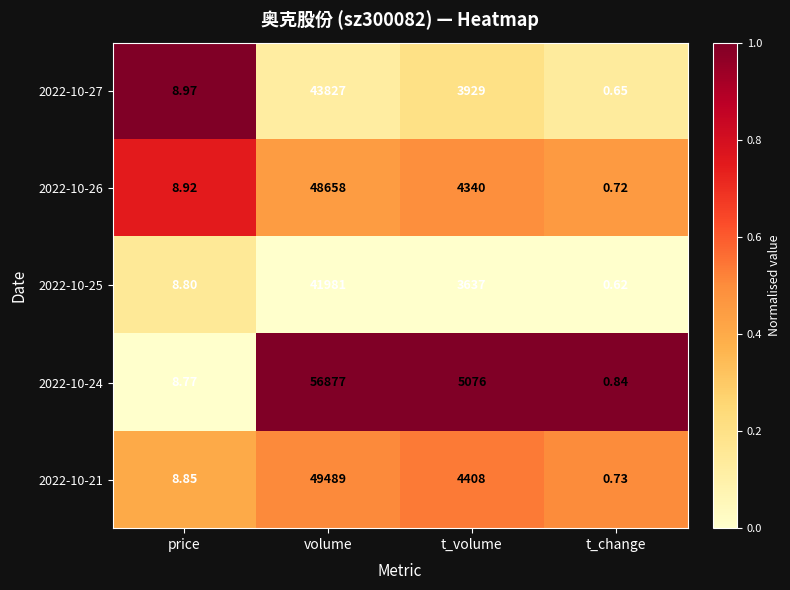

At which category is the sum across all series the highest?

volume